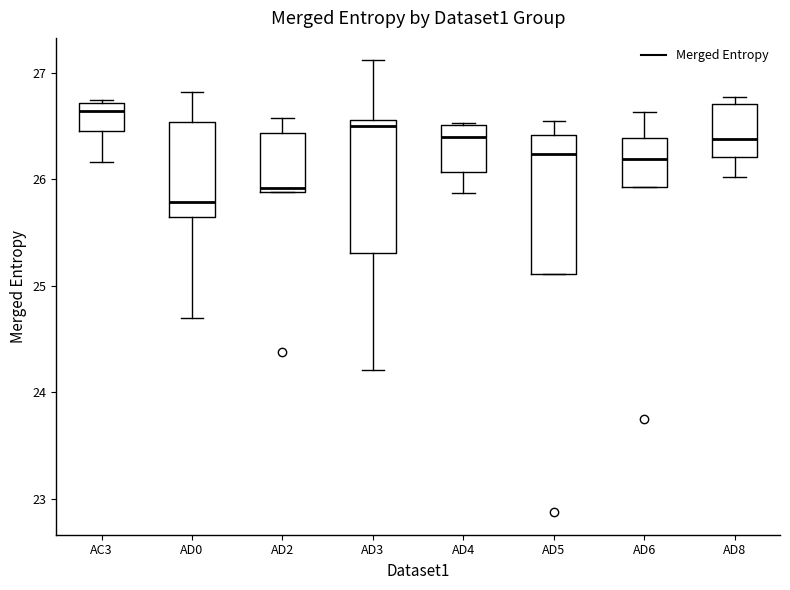

Reading left to right, read every box against the y-axis: the position of its median line, the range the box covers, and the ends of its whiskers. The values are not printed on the chart, so give them approximately, as read against the axis.

AC3: median 26.6, box 26.5 to 26.7, whiskers 26.2 to 26.7
AD0: median 25.8, box 25.6 to 26.5, whiskers 24.7 to 26.8
AD2: median 25.9 (just above the box's lower edge), box 25.9 to 26.4, whiskers 25.9 to 26.6
AD3: median 26.5, box 25.3 to 26.6, whiskers 24.2 to 27.1
AD4: median 26.4, box 26.1 to 26.5, whiskers 25.9 to 26.5
AD5: median 26.2, box 25.1 to 26.4, whiskers 25.1 to 26.5
AD6: median 26.2, box 25.9 to 26.4, whiskers 25.9 to 26.6
AD8: median 26.4, box 26.2 to 26.7, whiskers 26.0 to 26.8